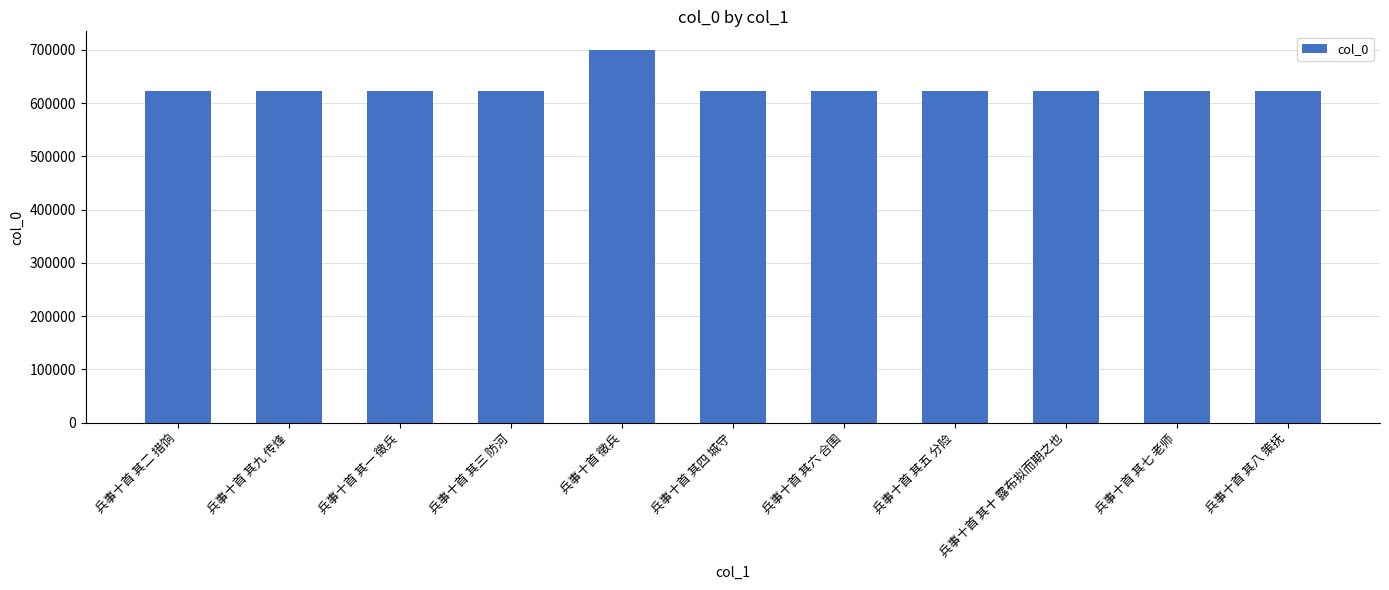

Is it true that the value at 兵事十首 其九 传烽 is 990238?

False